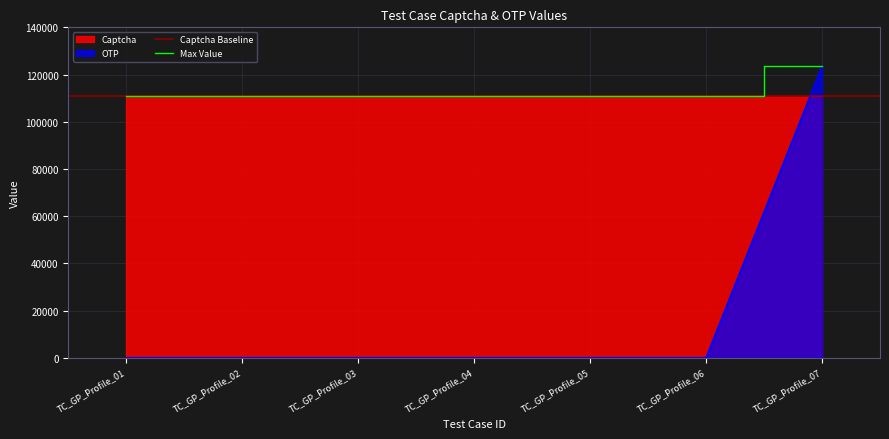

Which label corresponds to the largest value in the chart?

TC_GP_Profile_07